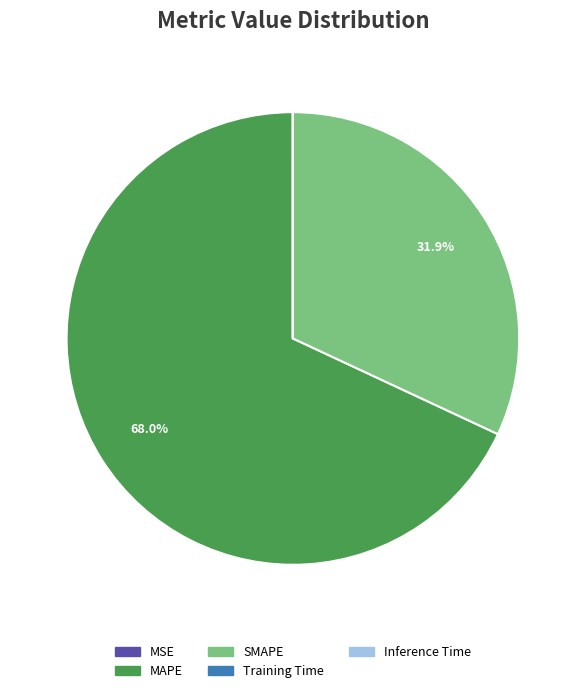

Is MAPE the majority of the pie?

Yes